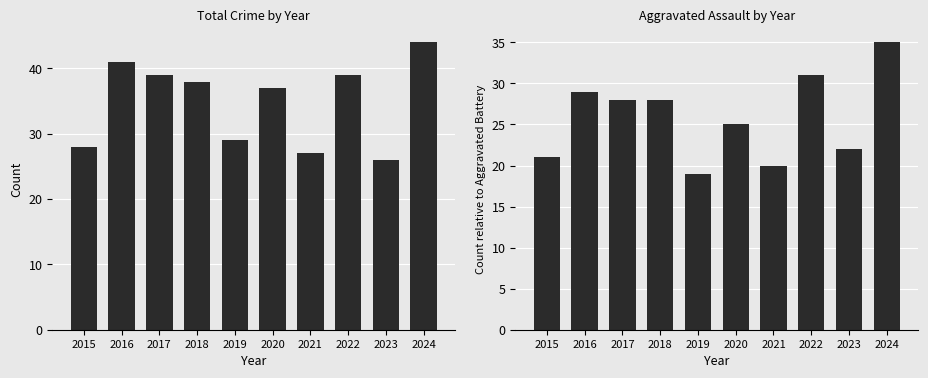

How many groups of bars are there?

10